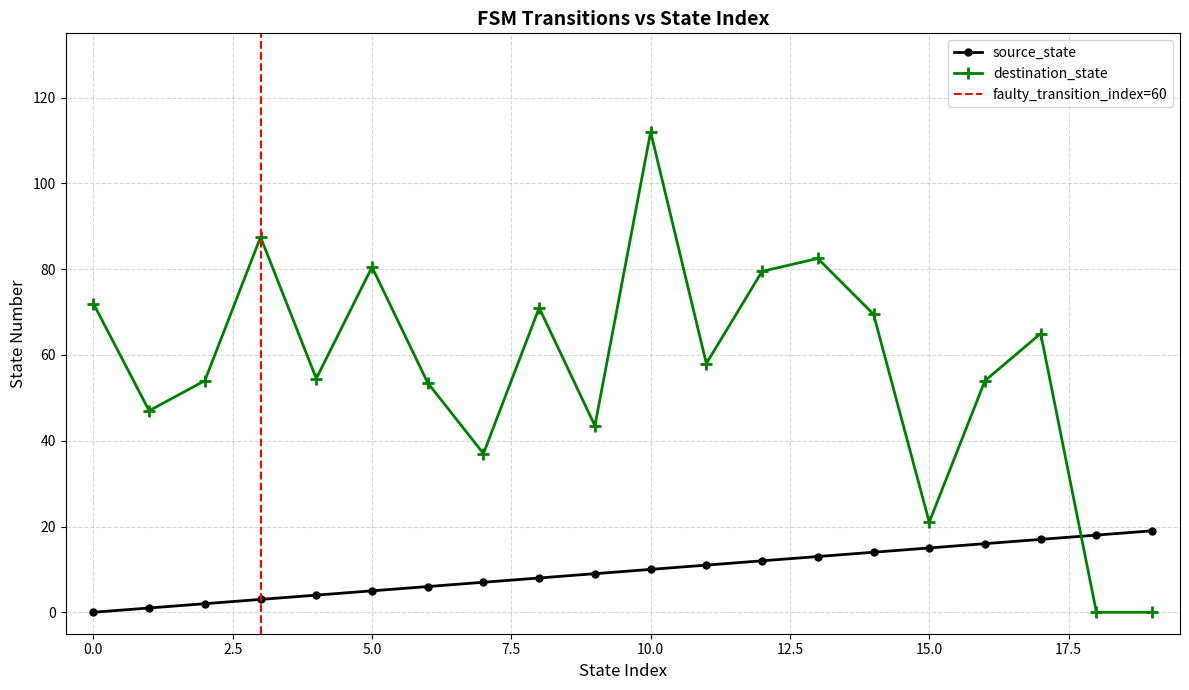

What are all the series names shown in the legend?

source_state, destination_state